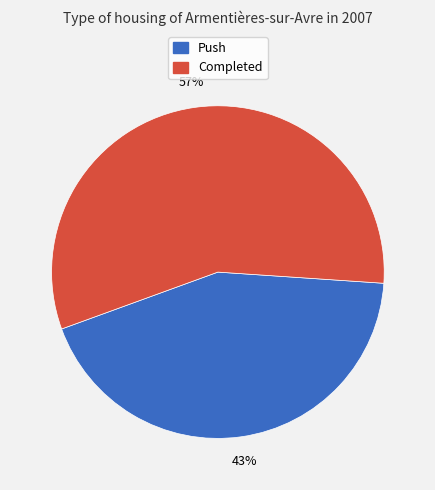

To the nearest percent, what is the average slice percentage?

50%